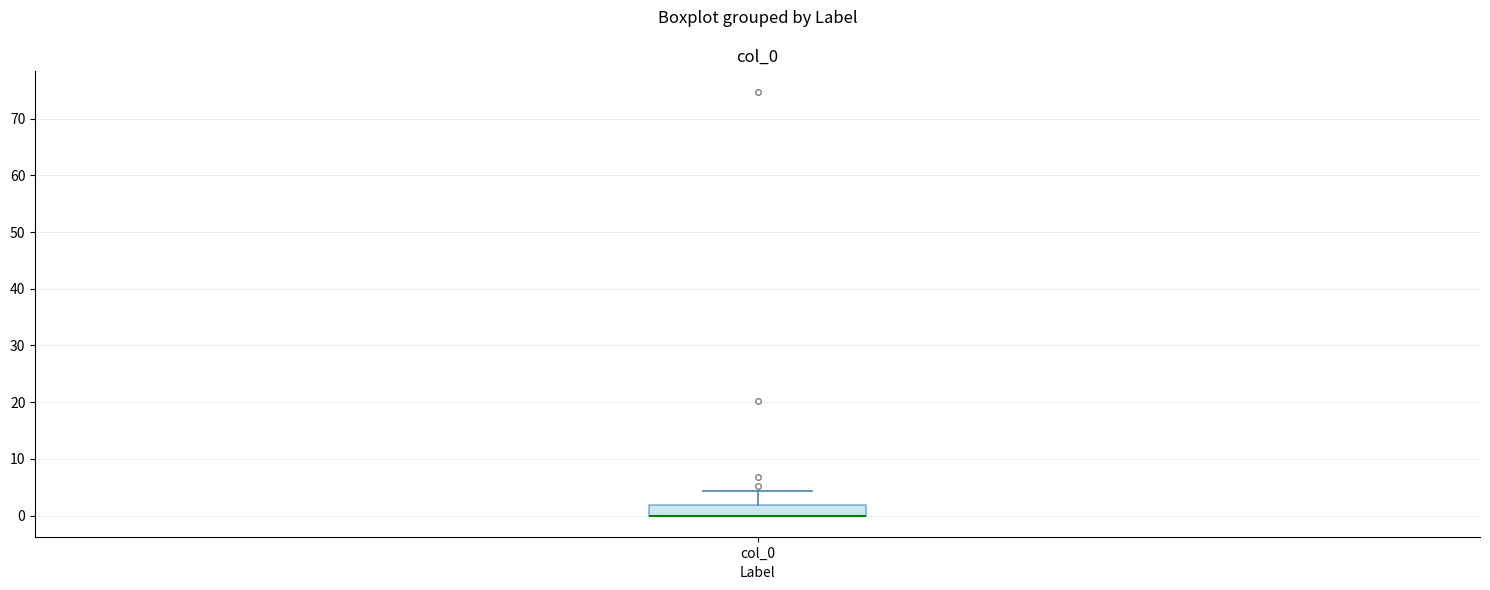

Transcribe this box plot: give where the median line is, the range the box spans, and where the two whiskers end, as read against the y-axis. The values are not printed on the chart, so give them approximately, as read against the axis.

median 0 (drawn on the box's lower edge), box 0 to 2, whiskers 0 to 4